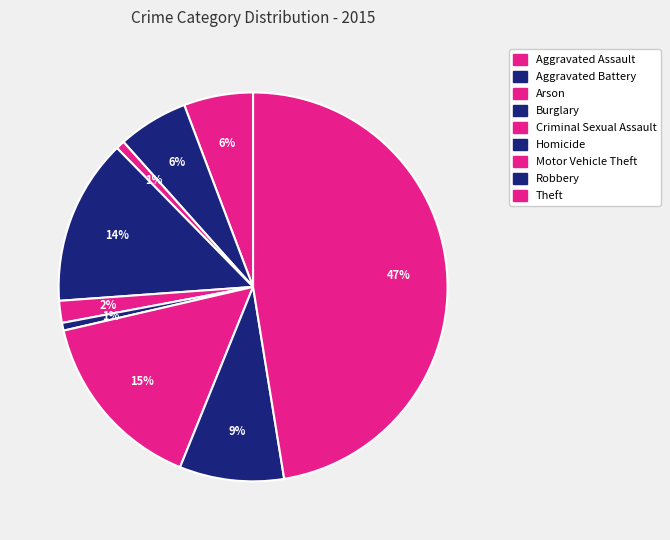

How many segments does this pie chart have?

9